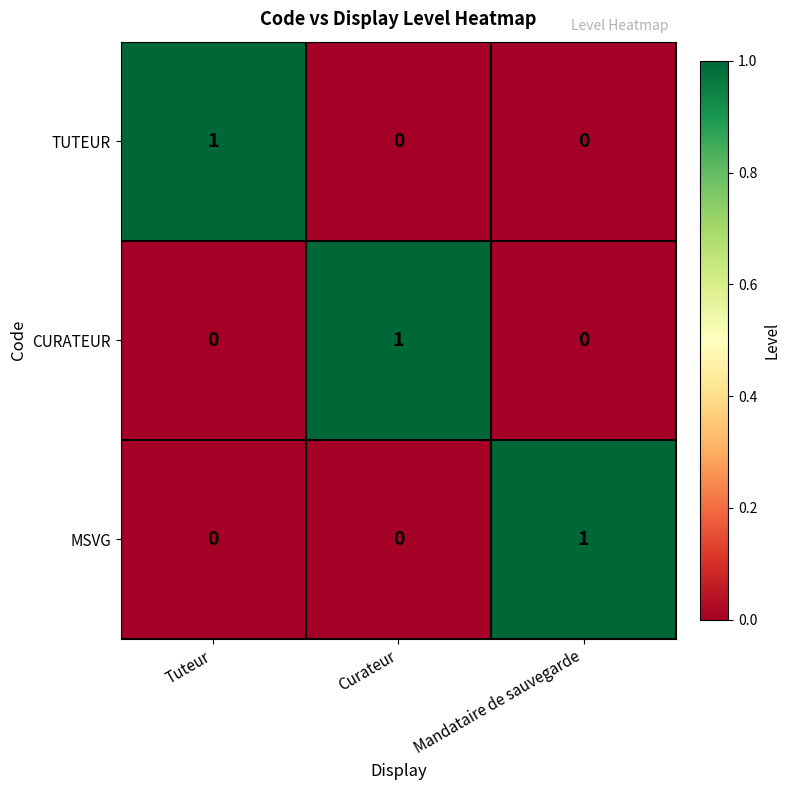

At which label does MSVG reach its peak?

Mandataire de sauvegarde